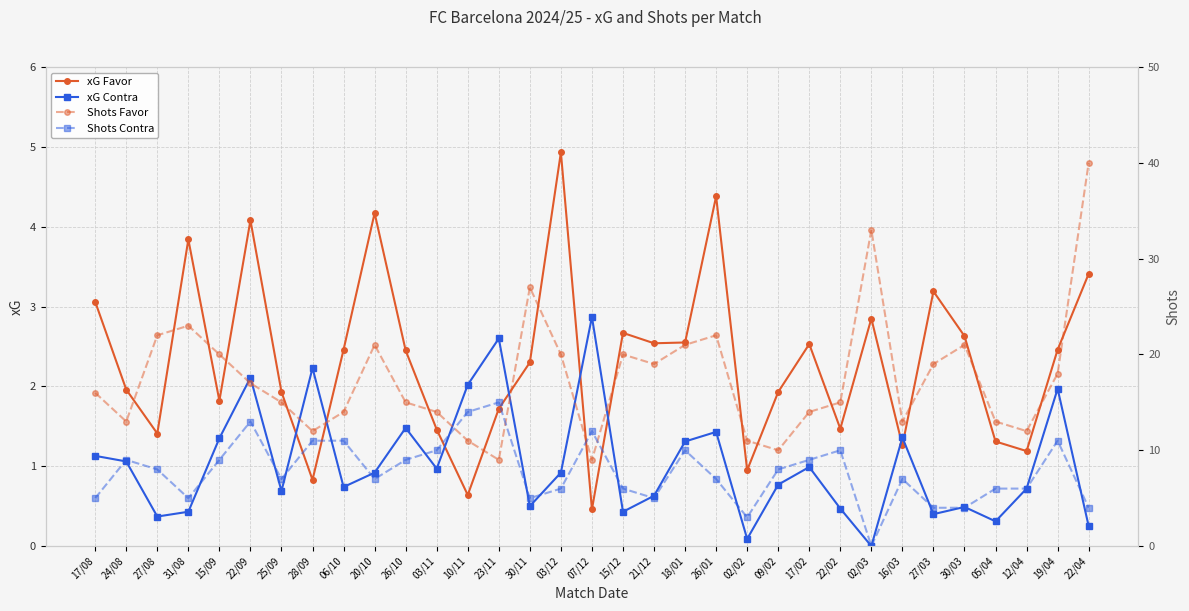

Which series changed the most between 18/01 and 17/02?

Shots Favor